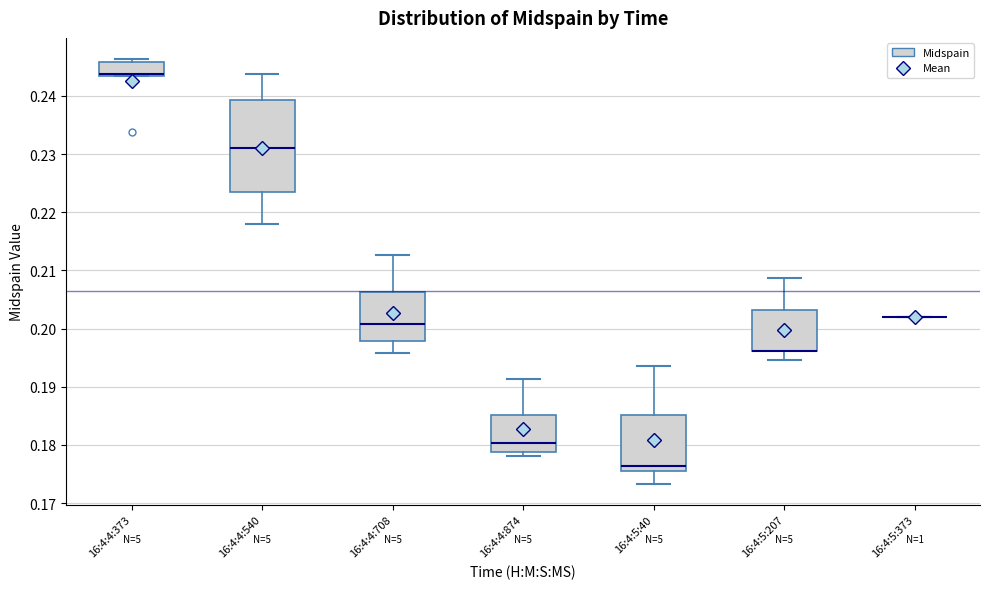

Reading left to right, transcribe this box plot: for each box, give where its median line is, the range the box spans, and where its two whiskers end, as read against the y-axis. The values are not printed on the chart, so give them approximately, as read against the axis.

16:4:4:373: median 0.244, box 0.243 to 0.246, whiskers 0.243 to 0.246 (just above the box's upper edge)
16:4:4:540: median 0.231, box 0.224 to 0.239, whiskers 0.218 to 0.244
16:4:4:708: median 0.201, box 0.198 to 0.206, whiskers 0.196 to 0.213
16:4:4:874: median 0.180, box 0.179 to 0.185, whiskers 0.178 to 0.191
16:4:5:40: median 0.176 (just above the box's lower edge), box 0.176 to 0.185, whiskers 0.173 to 0.194
16:4:5:207: median 0.196 (drawn on the box's lower edge), box 0.196 to 0.203, whiskers 0.195 to 0.209
16:4:5:373: box collapsed to a line at 0.202, whiskers 0.202 to 0.202